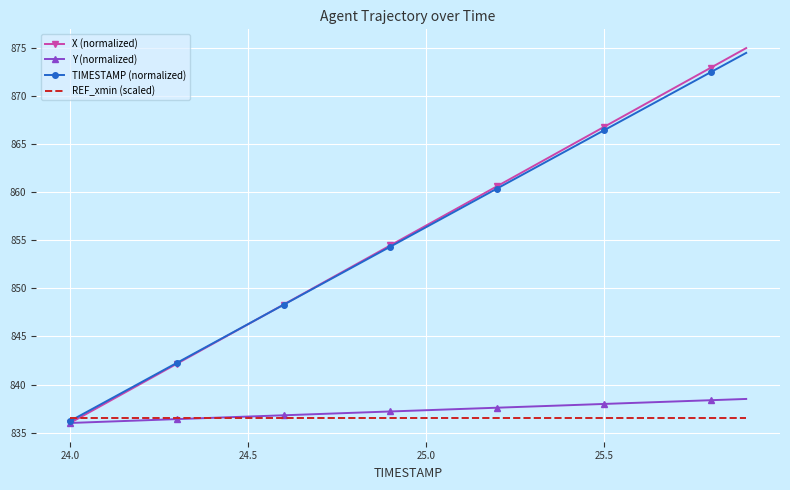

What is the maximum value shown in the chart?

875.0